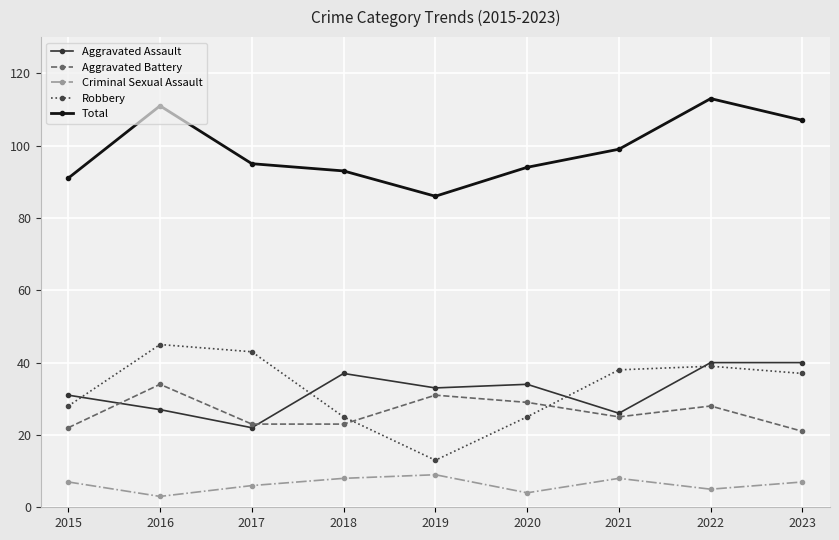

True or false: Robbery and Total cross at least once.

False